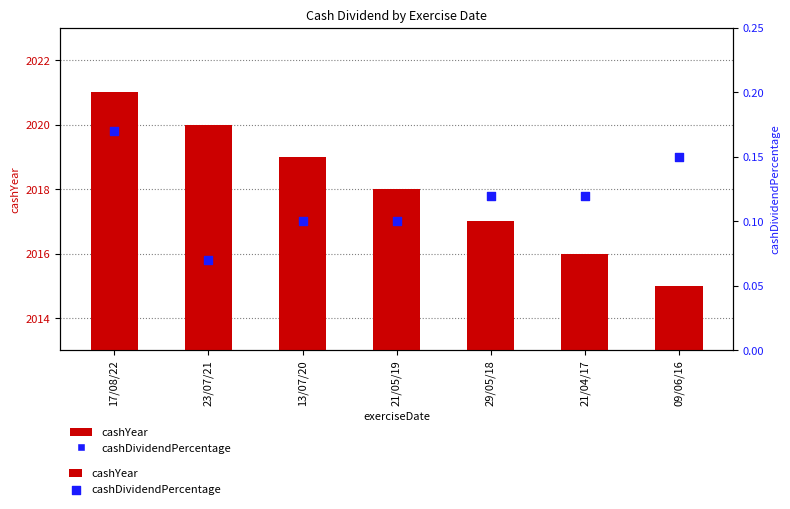

What are all the series names shown in the legend?

cashYear, cashDividendPercentage